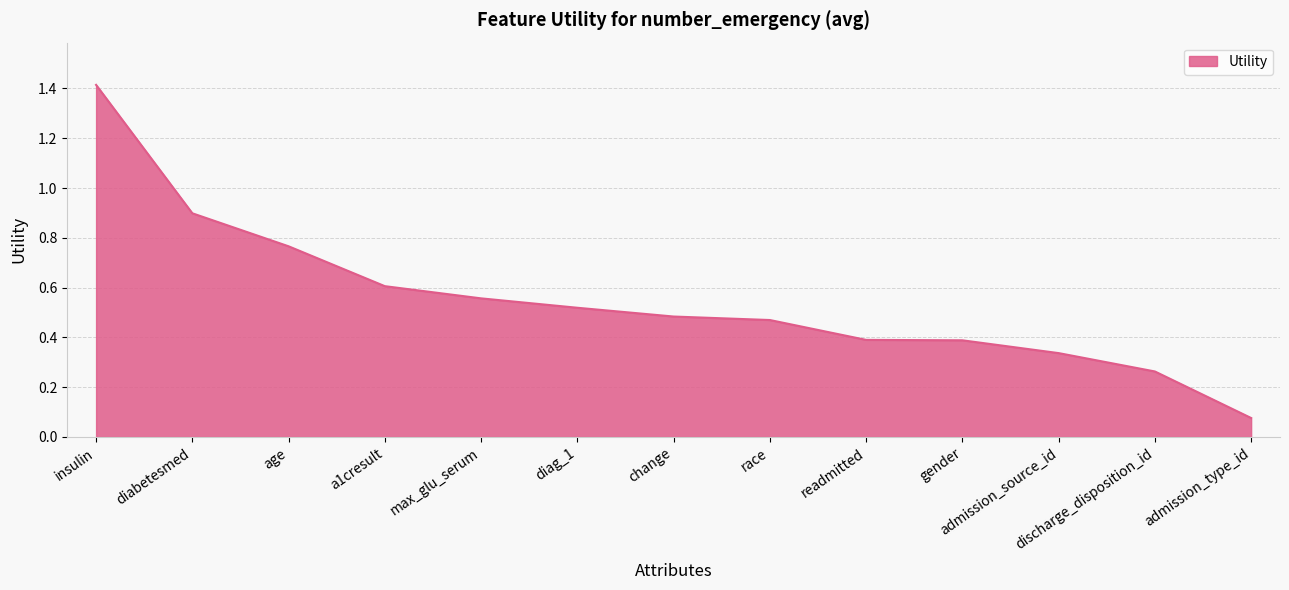

At which label is the value closest to 0?

admission_type_id